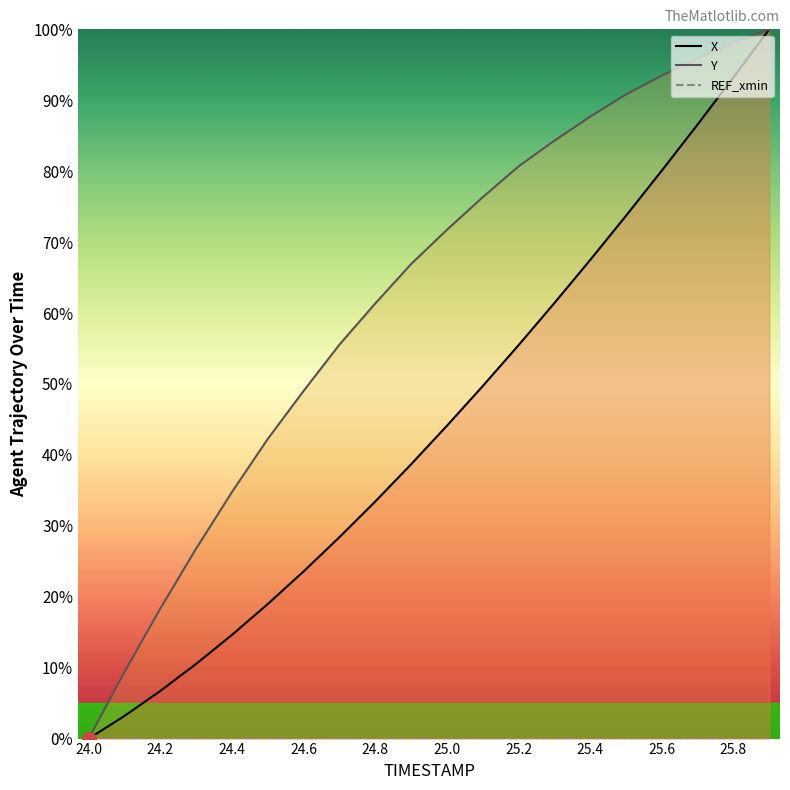

Rank the series at 25.9 from lowest to highest value.

X, Y